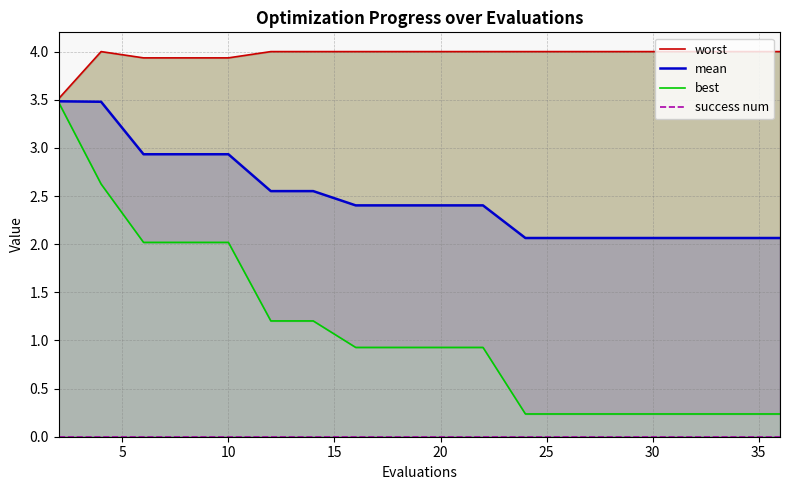

Reading left to right, what are all the values shown in this chart?

worst: 3.5	4.0	3.9	3.9	3.9	4.0	4.0	4.0	4.0	4.0	4.0	4.0	4.0	4.0	4.0	4.0	4.0	4.0
mean: 3.5	3.5	2.9	2.9	2.9	2.6	2.6	2.4	2.4	2.4	2.4	2.1	2.1	2.1	2.1	2.1	2.1	2.1
best: 3.5	2.6	2.0	2.0	2.0	1.2	1.2	0.9	0.9	0.9	0.9	0.2	0.2	0.2	0.2	0.2	0.2	0.2
success num: 0.0	0.0	0.0	0.0	0.0	0.0	0.0	0.0	0.0	0.0	0.0	0.0	0.0	0.0	0.0	0.0	0.0	0.0